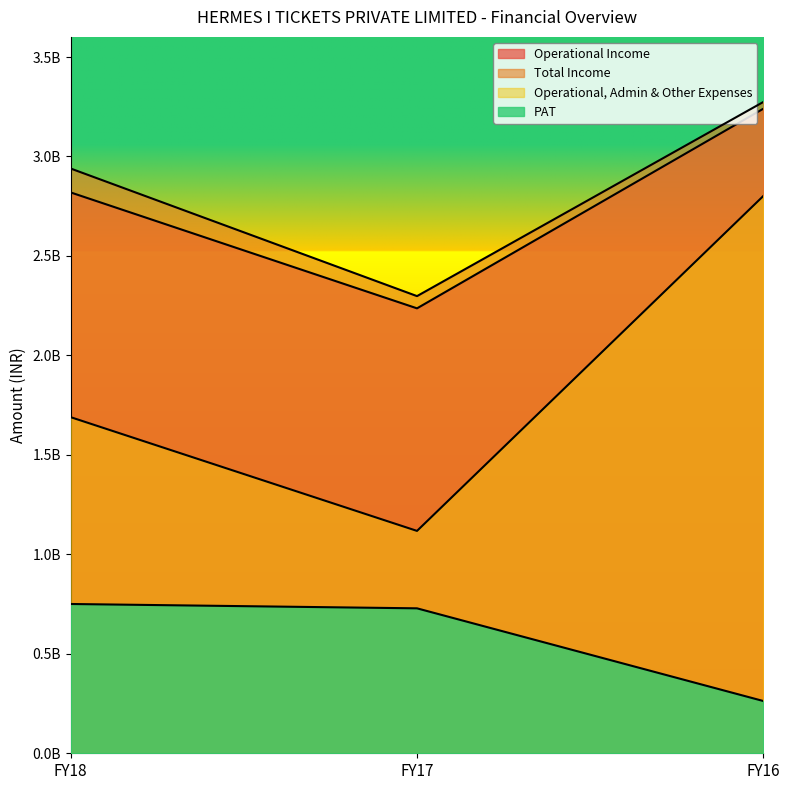

How many lines are shown in the chart?

4